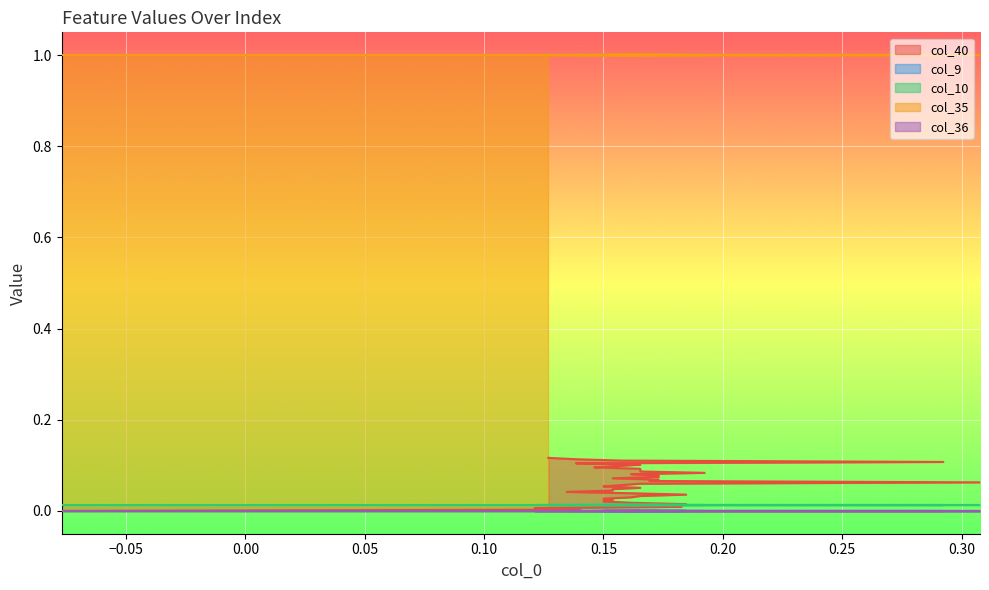

Reading right to left, extract all data points from this chart.

col_40: 39=0.1	38=0.1	37=0.1	36=0.1	35=0.1	34=0.1	33=0.1	32=0.1	31=0.1	30=0.1	29=0.1	28=0.1	27=0.1	26=0.1	25=0.1	24=0.1	23=0.1	22=0.1	21=0.1	20=0.1	19=0.1	18=0.1	17=0.1	16=0.0	15=0.0	14=0.0	13=0.0	12=0.0	11=0.0	10=0.0	9=0.0	8=0.0	7=0.0	6=0.0	5=0.0	4=0.0	3=0.0	2=0.0	1=0.0	0=0.0
col_9: 39=0.0	38=0.0	37=0.0	36=0.0	35=0.0	34=0.0	33=0.0	32=0.0	31=0.0	30=0.0	29=0.0	28=0.0	27=0.0	26=0.0	25=0.0	24=0.0	23=0.0	22=0.0	21=0.0	20=0.0	19=0.0	18=0.0	17=0.0	16=0.0	15=0.0	14=0.0	13=0.0	12=0.0	11=0.0	10=0.0	9=0.0	8=0.0	7=0.0	6=0.0	5=0.0	4=0.0	3=0.0	2=0.0	1=0.0	0=0.0
col_10: 39=0.0	38=0.0	37=0.0	36=0.0	35=0.0	34=0.0	33=0.0	32=0.0	31=0.0	30=0.0	29=0.0	28=0.0	27=0.0	26=0.0	25=0.0	24=0.0	23=0.0	22=0.0	21=0.0	20=0.0	19=0.0	18=0.0	17=0.0	16=0.0	15=0.0	14=0.0	13=0.0	12=0.0	11=0.0	10=0.0	9=0.0	8=0.0	7=0.0	6=0.0	5=0.0	4=0.0	3=0.0	2=0.0	1=0.0	0=0.0
col_35: 39=1.0	38=1.0	37=1.0	36=1.0	35=1.0	34=1.0	33=1.0	32=1.0	31=1.0	30=1.0	29=1.0	28=1.0	27=1.0	26=1.0	25=1.0	24=1.0	23=1.0	22=1.0	21=1.0	20=1.0	19=1.0	18=1.0	17=1.0	16=1.0	15=1.0	14=1.0	13=1.0	12=1.0	11=1.0	10=1.0	9=1.0	8=1.0	7=1.0	6=1.0	5=1.0	4=1.0	3=1.0	2=1.0	1=1.0	0=1.0
col_36: 39=0.0	38=0.0	37=0.0	36=0.0	35=0.0	34=0.0	33=0.0	32=0.0	31=0.0	30=0.0	29=0.0	28=0.0	27=0.0	26=0.0	25=0.0	24=0.0	23=0.0	22=0.0	21=0.0	20=0.0	19=0.0	18=0.0	17=0.0	16=0.0	15=0.0	14=0.0	13=0.0	12=0.0	11=0.0	10=0.0	9=0.0	8=0.0	7=0.0	6=0.0	5=0.0	4=0.0	3=0.0	2=0.0	1=0.0	0=0.0